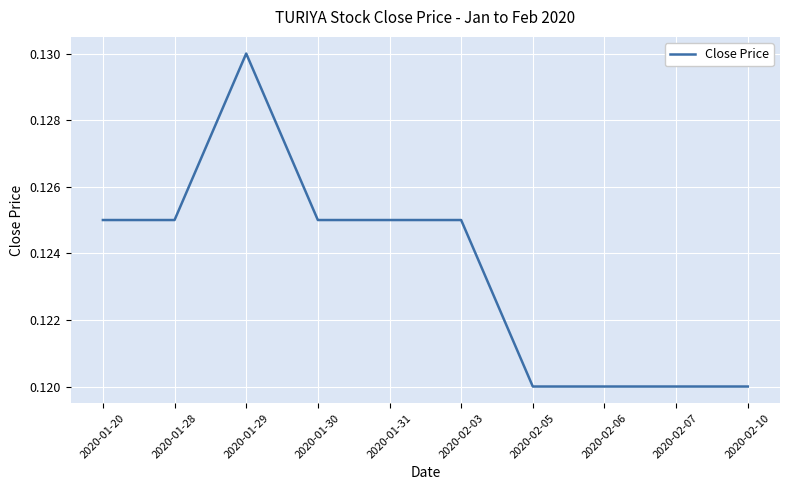

Between 2020-01-30 and 2020-02-06, which is larger?

2020-01-30